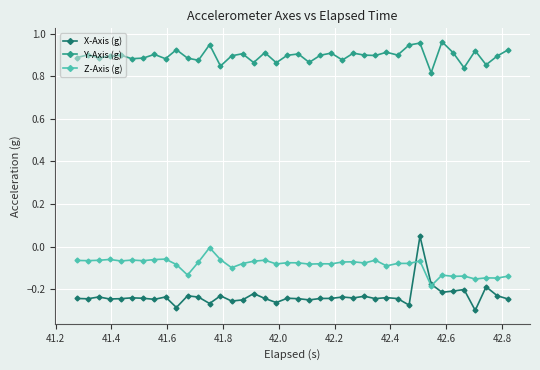

At how many categories does at least one series exceed 0?

40